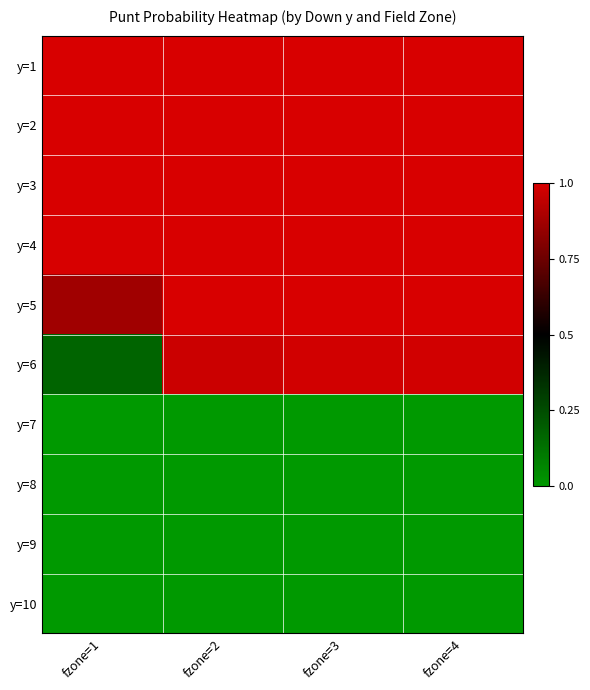

Reading right to left, what are all the values shown in this chart?

y=1: fzone=4=1.0	fzone=3=1.0	fzone=2=1.0	fzone=1=1.0
y=2: fzone=4=1.0	fzone=3=1.0	fzone=2=1.0	fzone=1=1.0
y=3: fzone=4=1.0	fzone=3=1.0	fzone=2=1.0	fzone=1=1.0
y=4: fzone=4=1.0	fzone=3=1.0	fzone=2=1.0	fzone=1=1.0
y=5: fzone=4=1.0	fzone=3=1.0	fzone=2=1.0	fzone=1=0.9
y=6: fzone=4=1.0	fzone=3=1.0	fzone=2=1.0	fzone=1=0.2
y=7: fzone=4=0.0	fzone=3=0.0	fzone=2=0.0	fzone=1=0.0
y=8: fzone=4=0.0	fzone=3=0.0	fzone=2=0.0	fzone=1=0.0
y=9: fzone=4=0.0	fzone=3=0.0	fzone=2=0.0	fzone=1=0.0
y=10: fzone=4=0.0	fzone=3=0.0	fzone=2=0.0	fzone=1=0.0